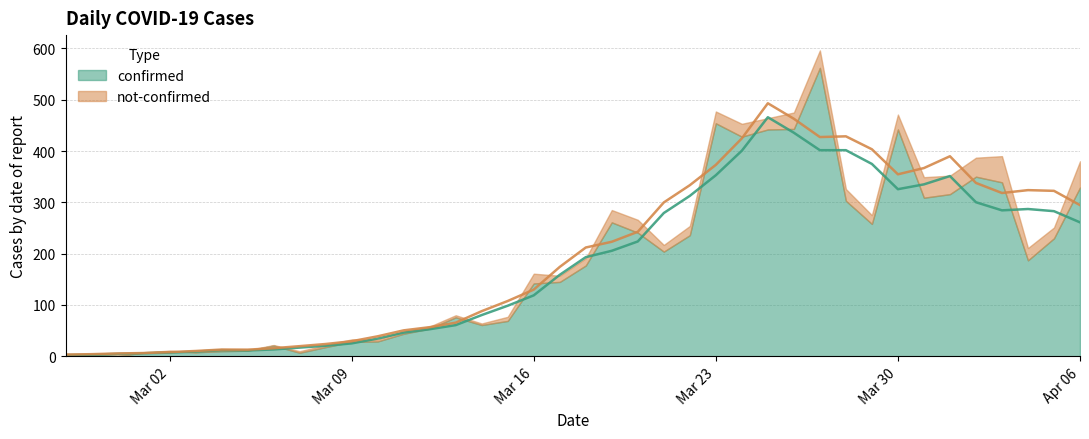

At how many categories does at least one series exceed 43?

27